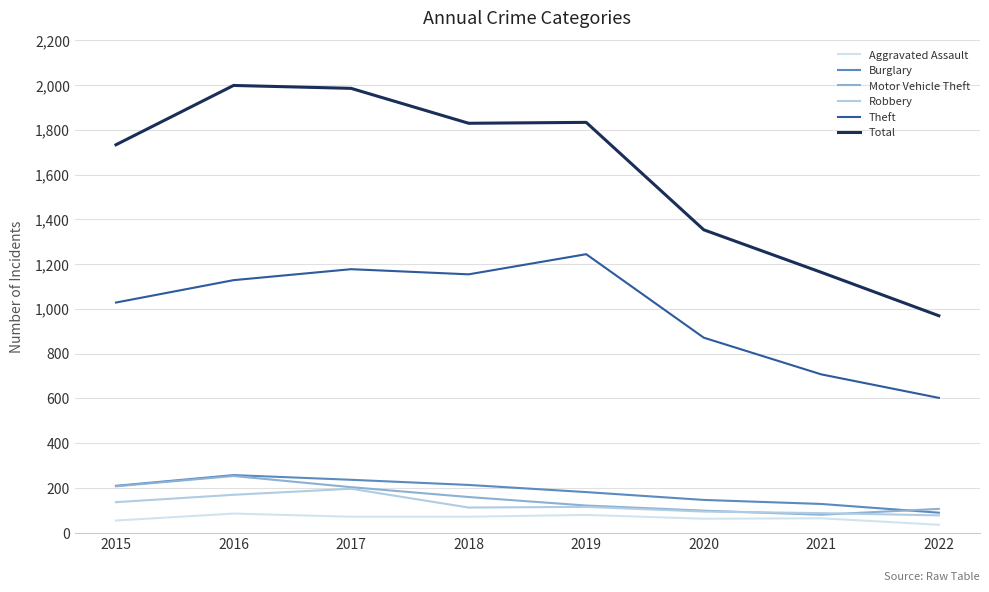

What is the minimum value shown in the chart?

35